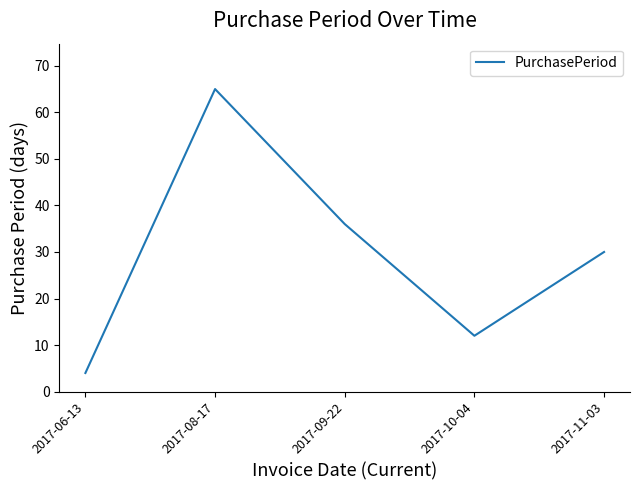

What is the change in value from 2017-08-17 to 2017-09-22?

-29